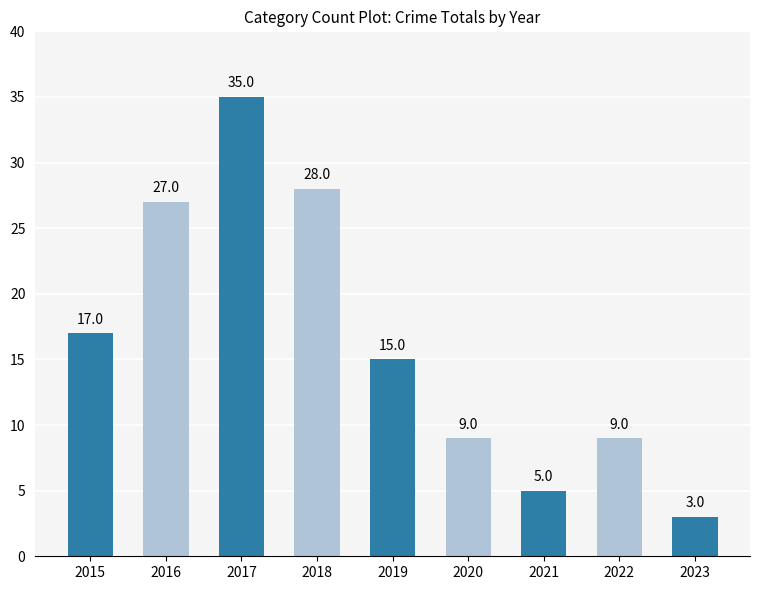

What is the average value?

16